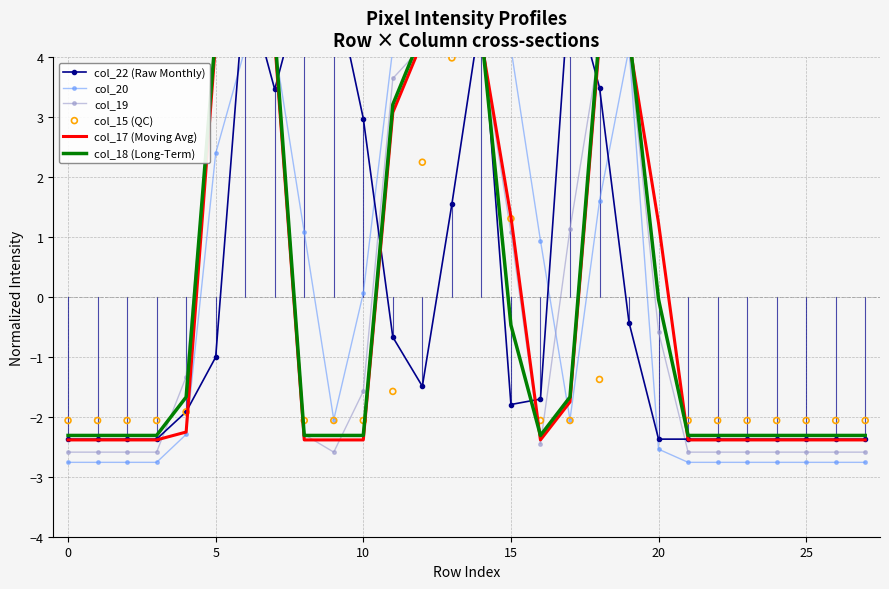

What is the total value across all series at 22?

-14.5